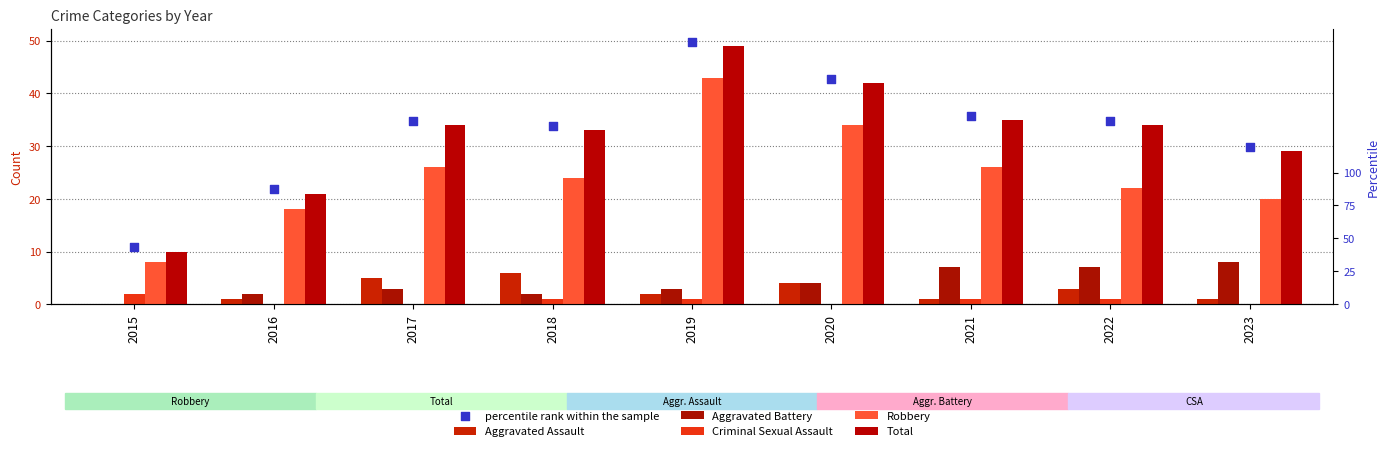

What is the total value across all series at 2019?

147.8